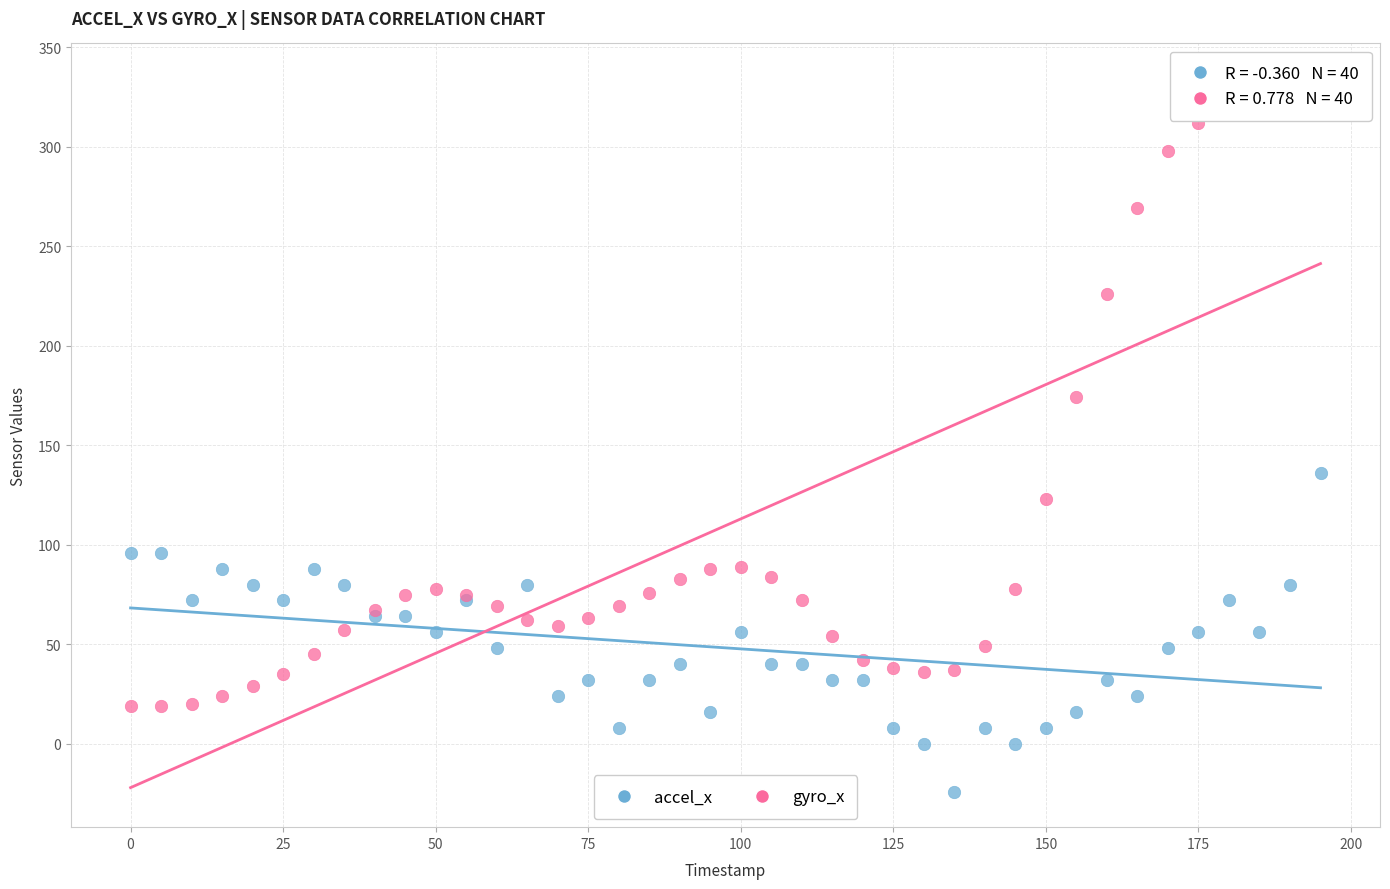

Which series reaches the minimum Y coordinate?

accel_x